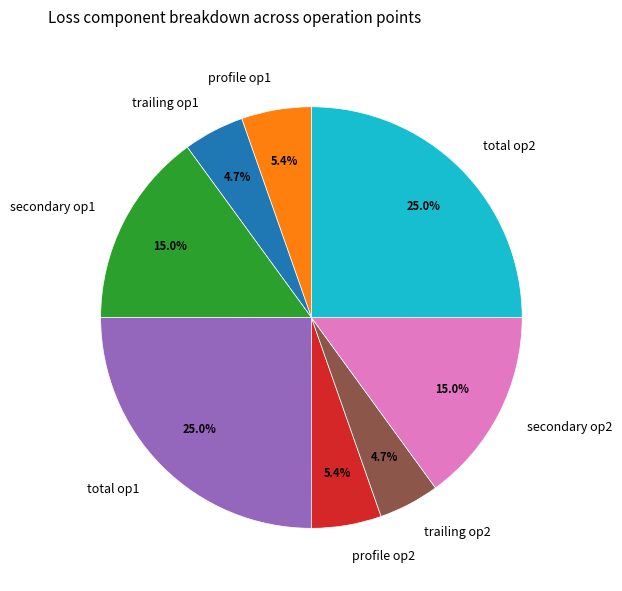

To the nearest percent, what is the average slice percentage?

12%